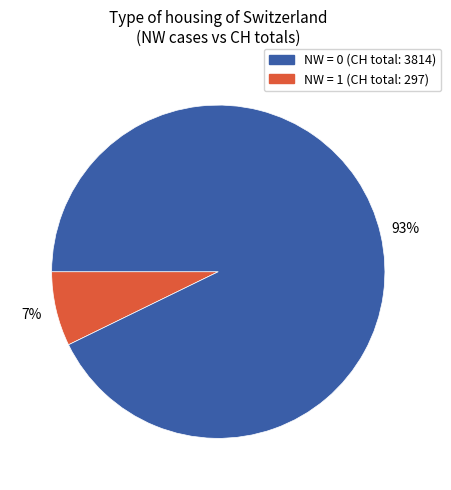

To the nearest percent, what is the difference between the largest and smallest slice percentages?

86%